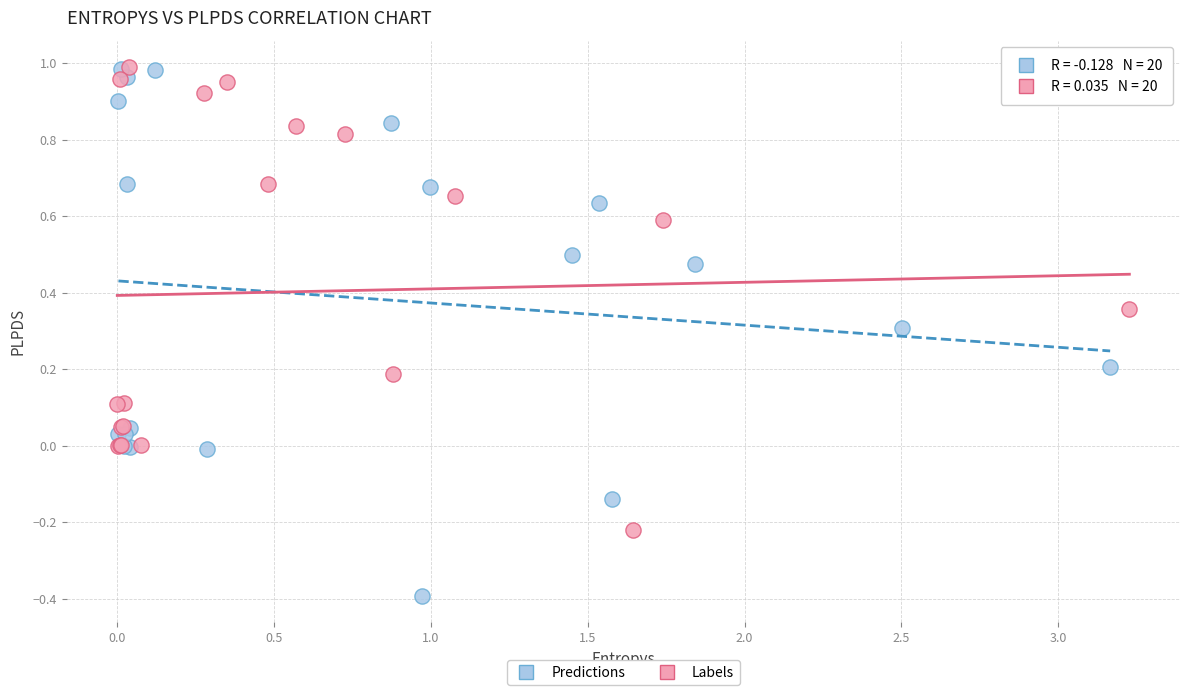

Which series has the largest Y range (max minus min)?

Predictions